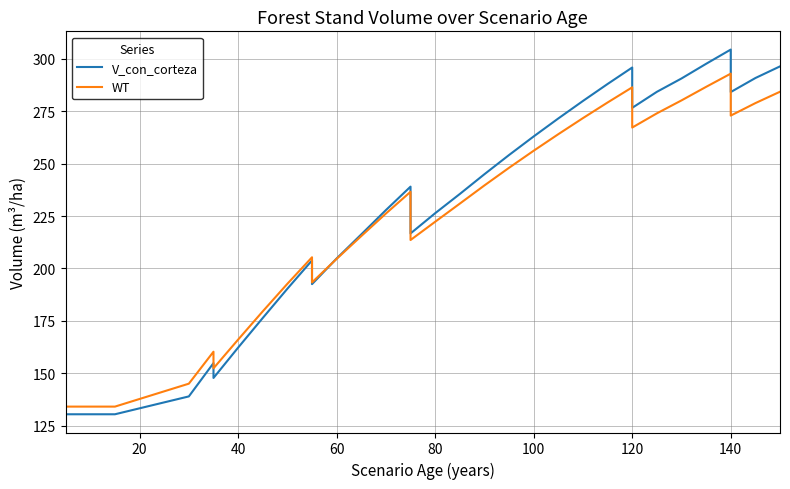

Rank the series by their average value, from highest to lowest.

V_con_corteza, WT